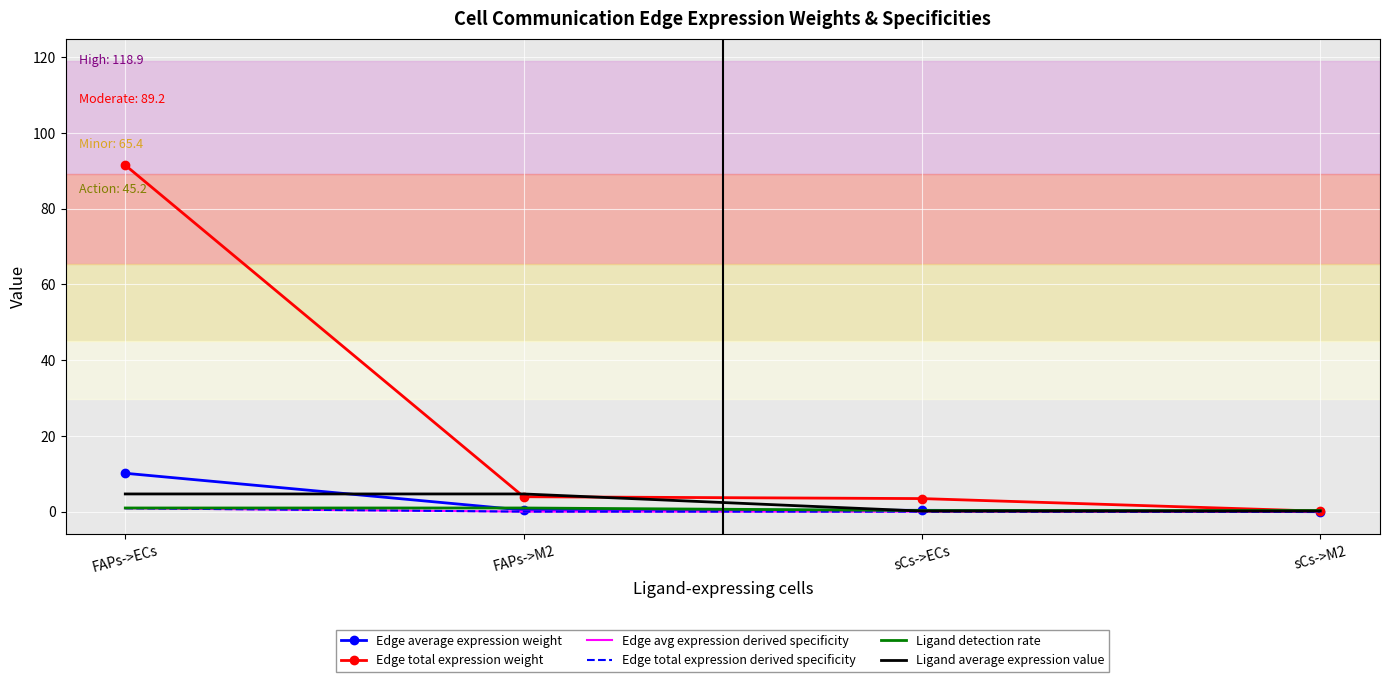

How many intersections are there between Ligand detection rate and Ligand average expression value?

1